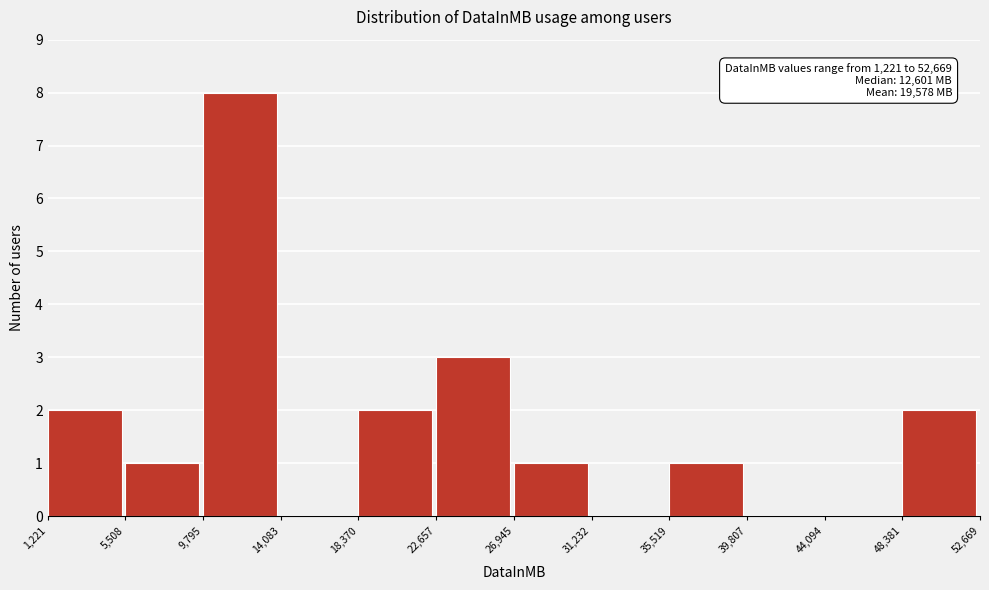

Over which range of the x-axis is the bar tallest?

9,795 to 14,083